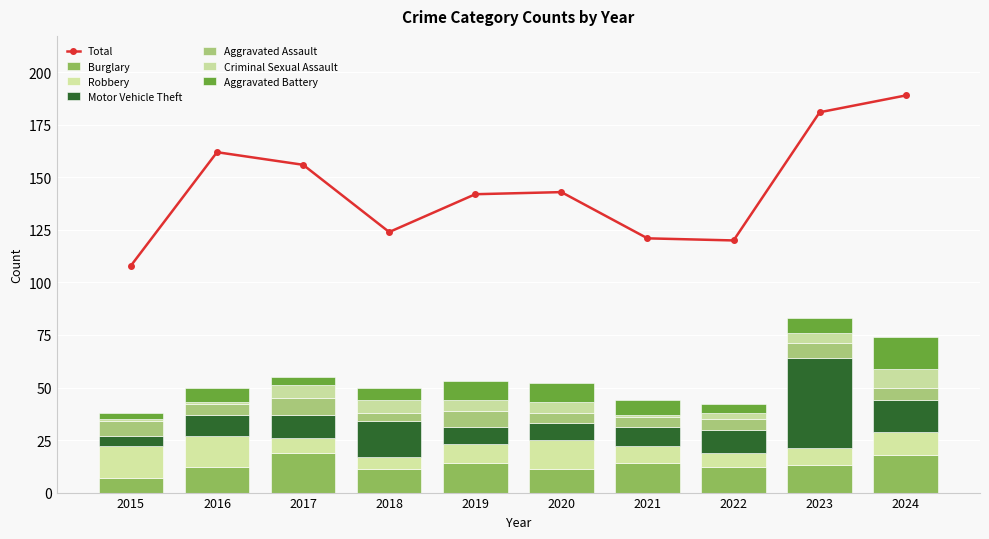

How many groups of bars are there?

10